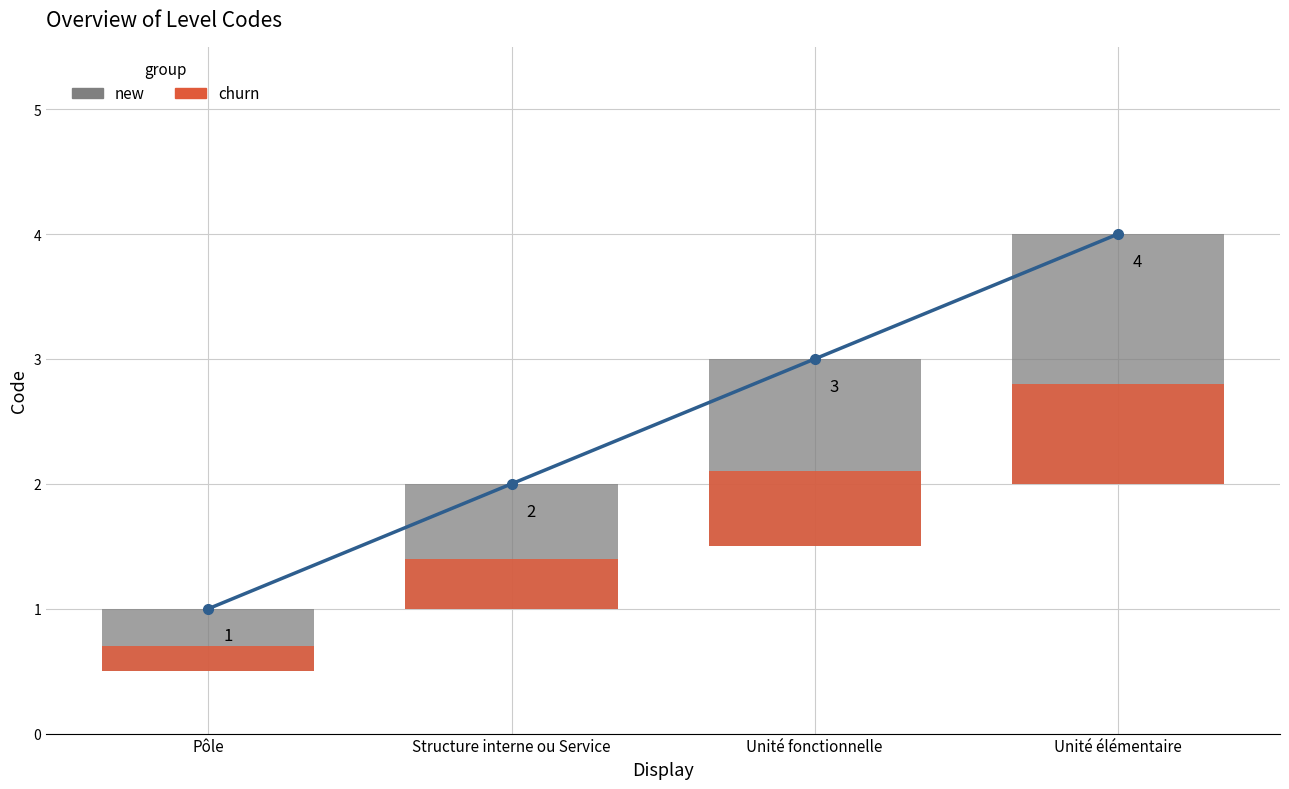

Does the chart contain any negative values?

No